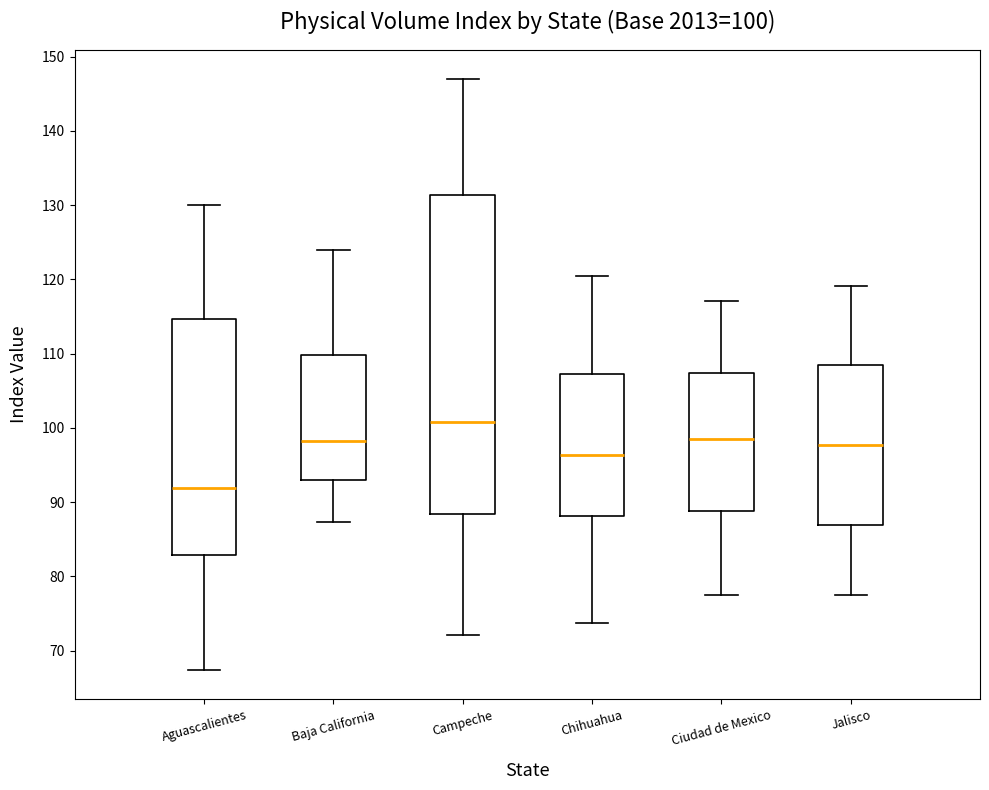

Comparing the boxes themselves (not the whiskers), which one is the tallest?

Campeche